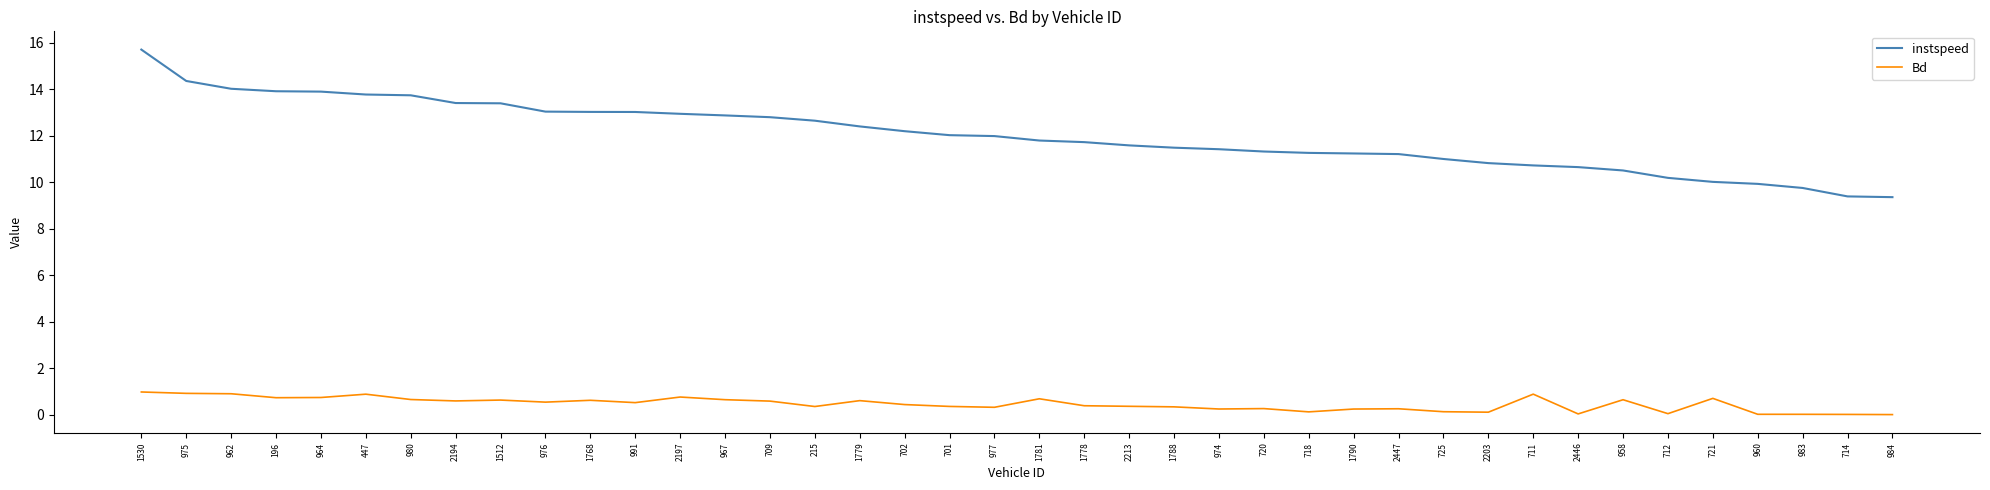

Between 2197 and 709, which series saw the biggest shift?

Bd